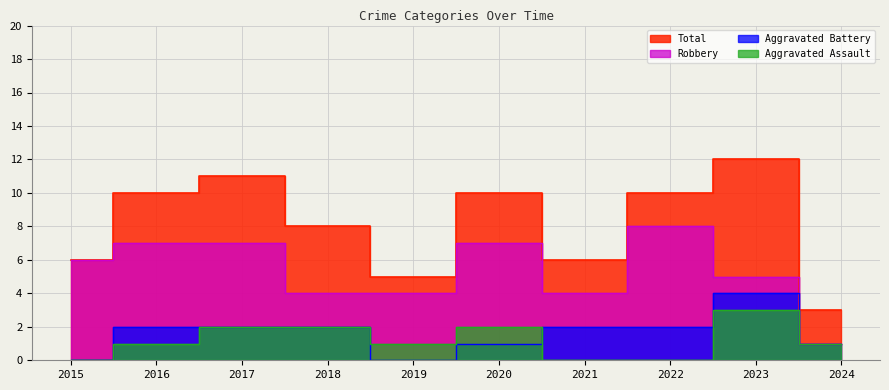

How many lines are shown in the chart?

4